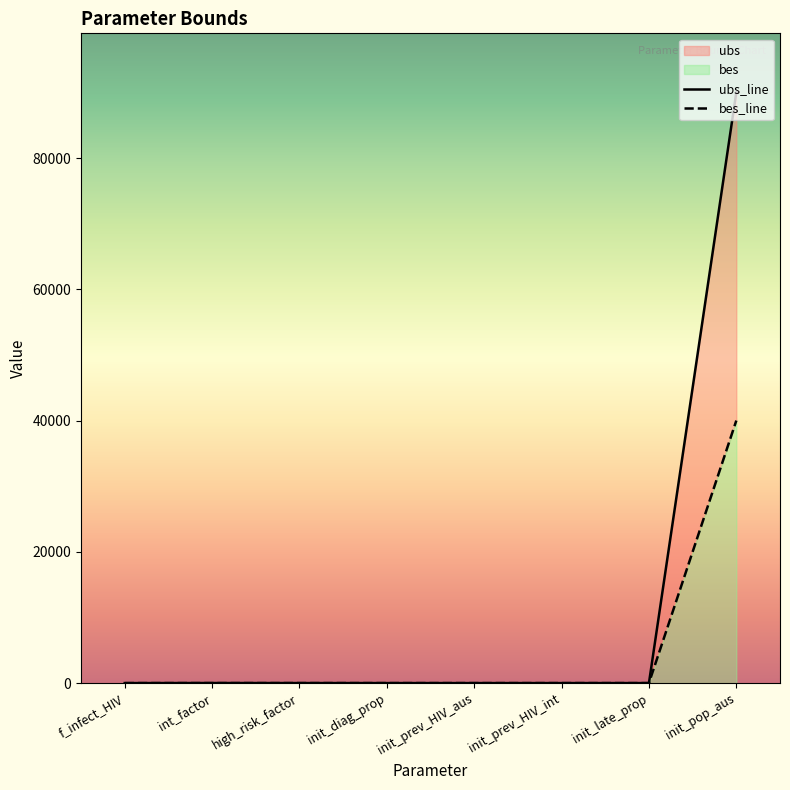

What is the label of the 5th point from the right?

init_diag_prop